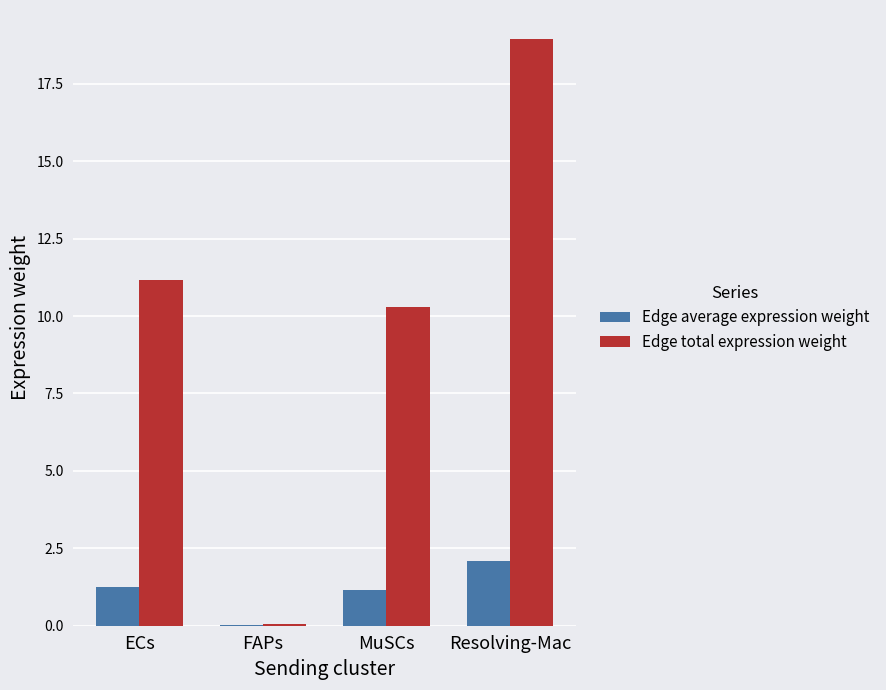

How many series are shown in this chart?

2